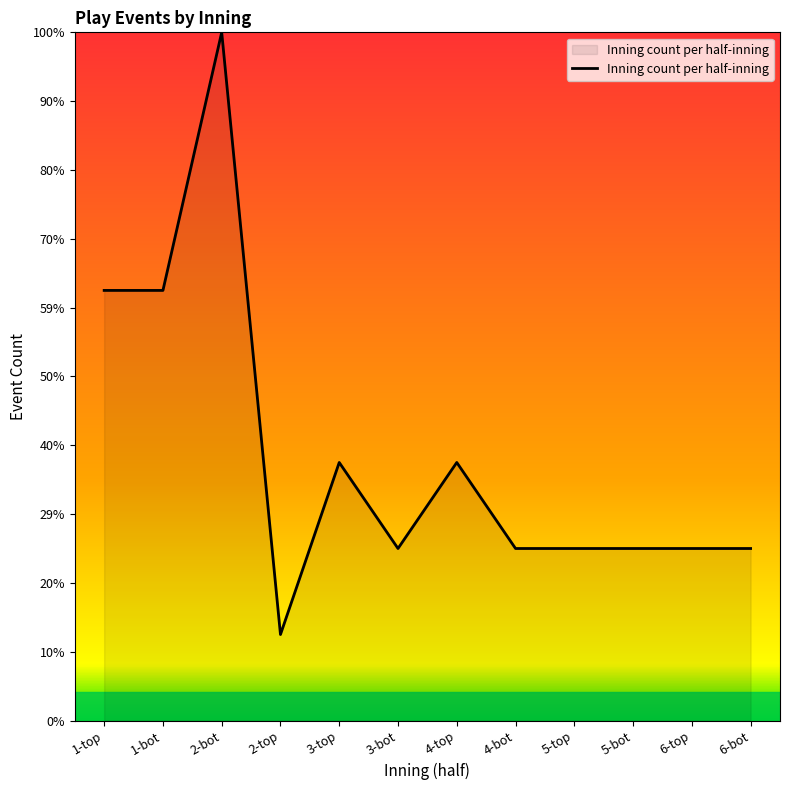

What position from the right is 1-top?

12